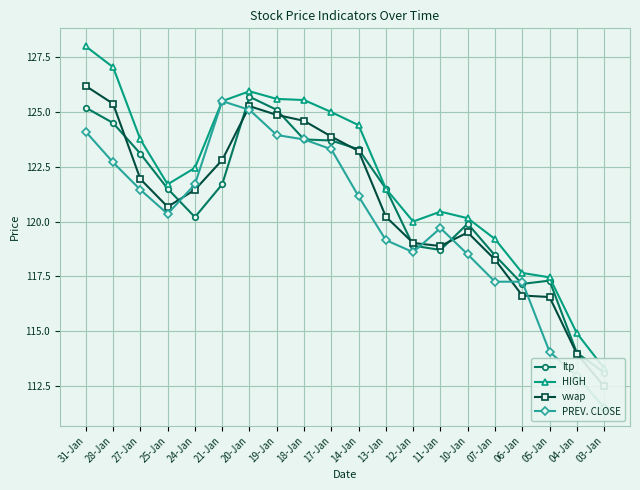

True or false: vwap has a value of 120.2 at 13-Jan.

True